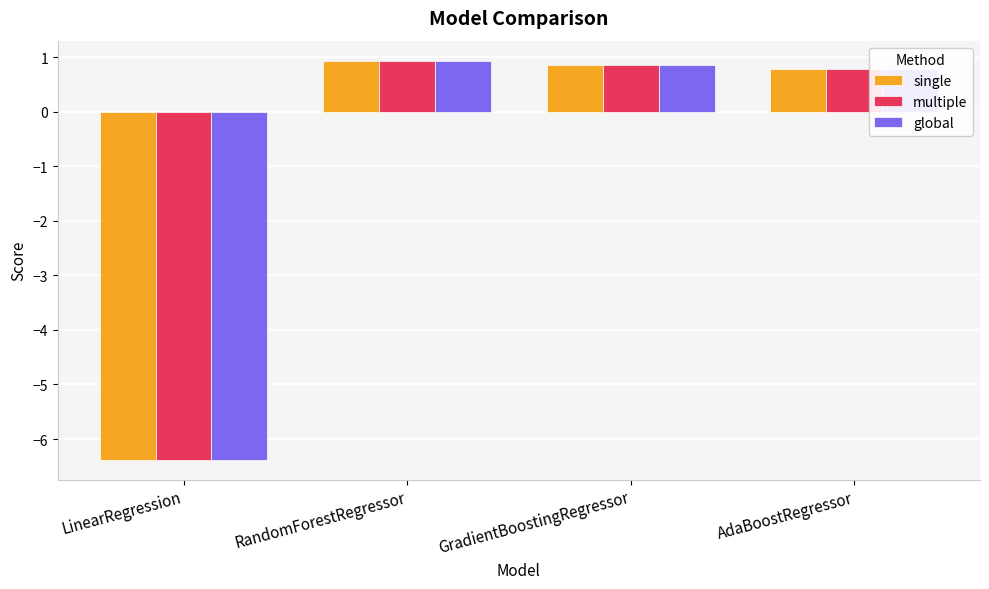

What is the sum of the multiple values at AdaBoostRegressor and GradientBoostingRegressor?

1.6